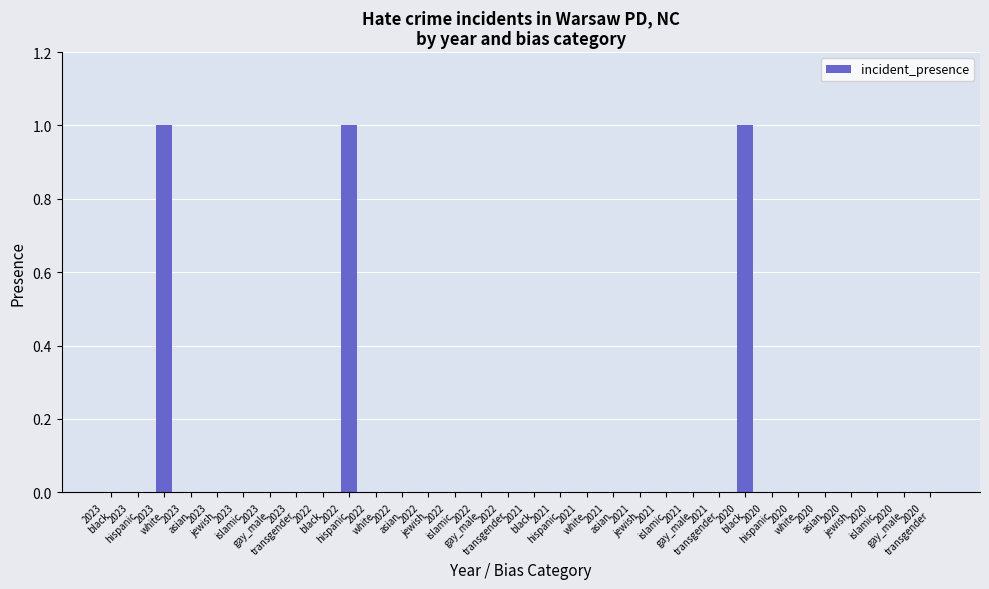

How many categories are shown in the chart?

32